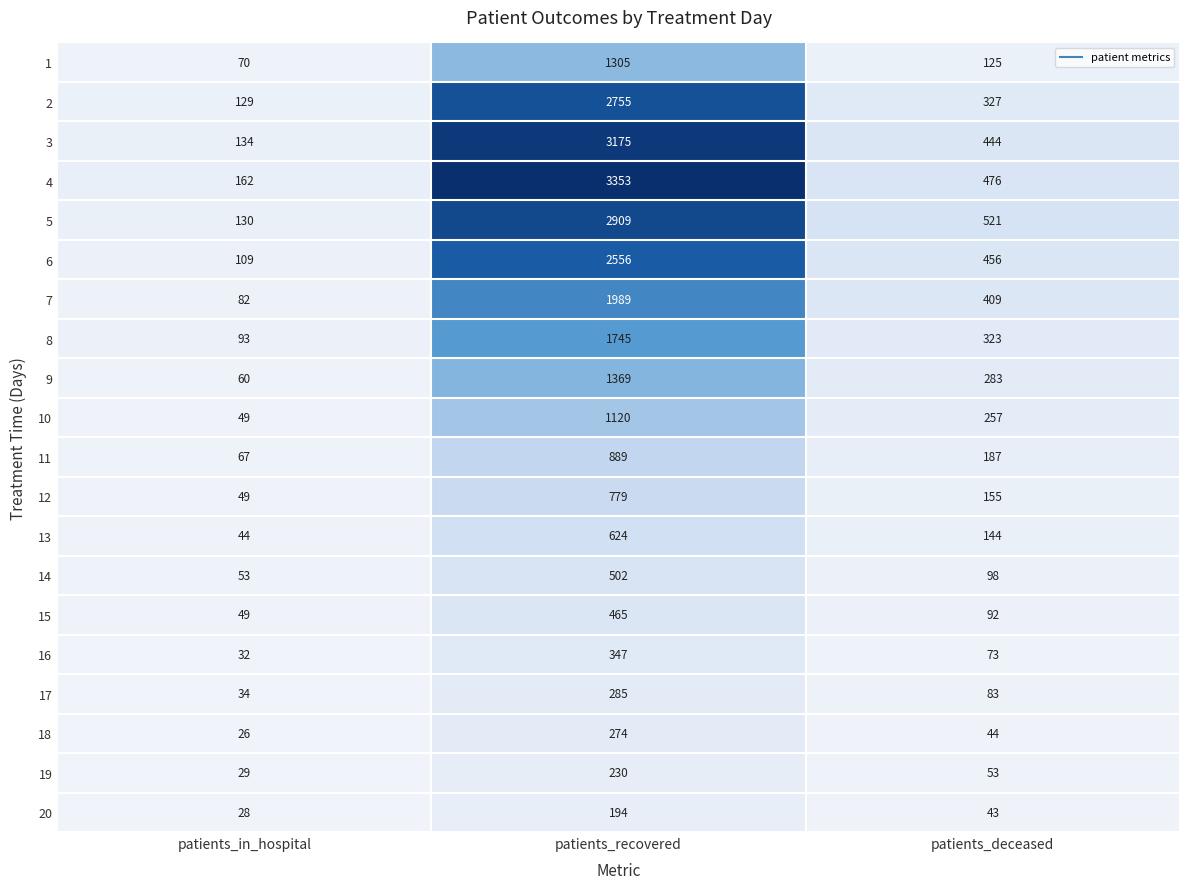

Which series has the largest total across all categories?

4